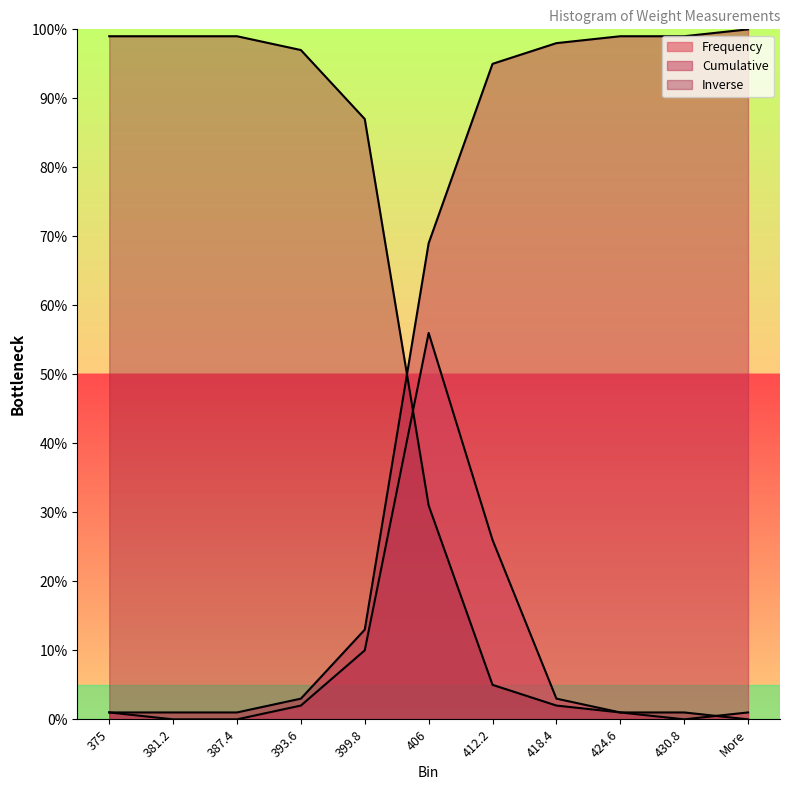

What are all the series names shown in the legend?

Frequency, Cumulative, Inverse